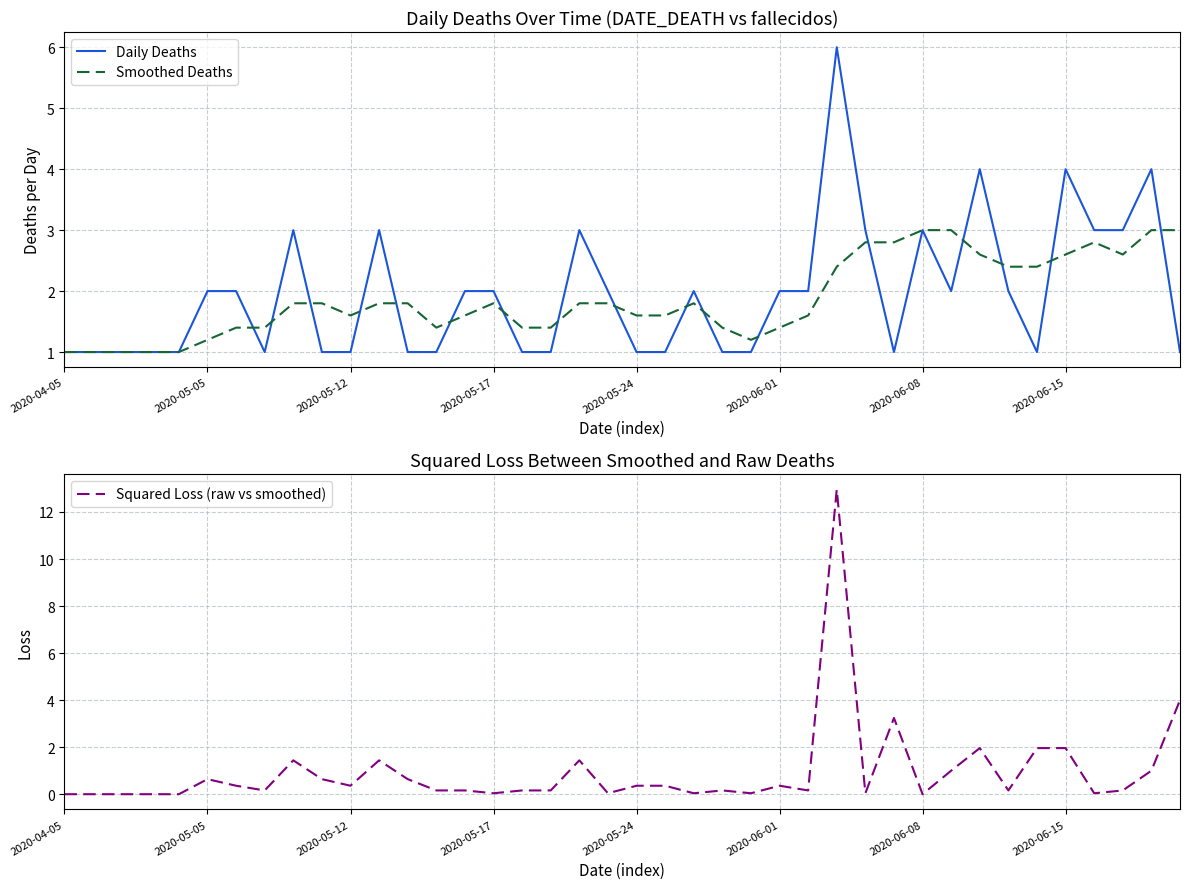

What is the approximate value of Daily Deaths at 2020-05-17?

2.0